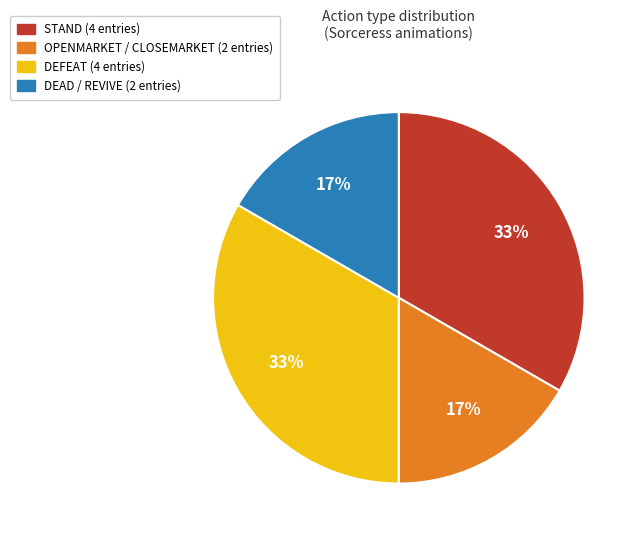

Count the number of slices in the pie.

4